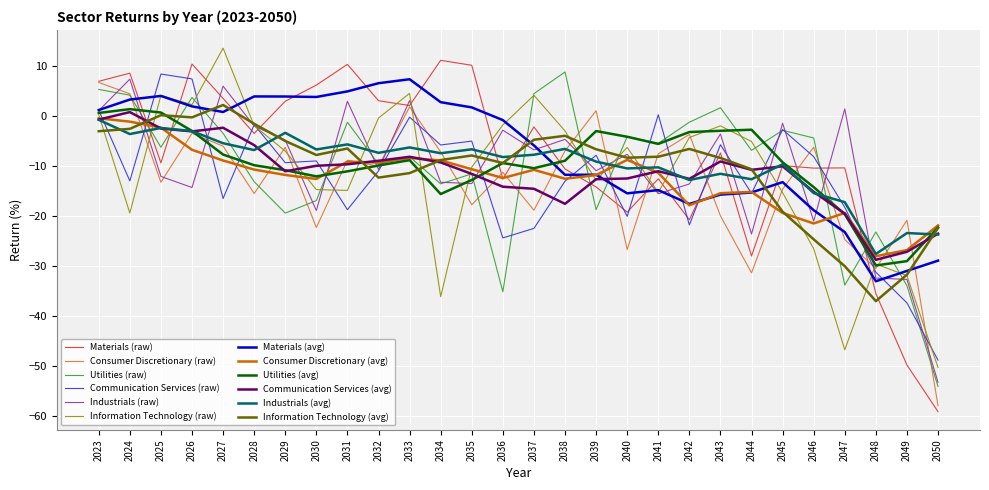

What is the spread (max minus min) of values at 2024?

28.0